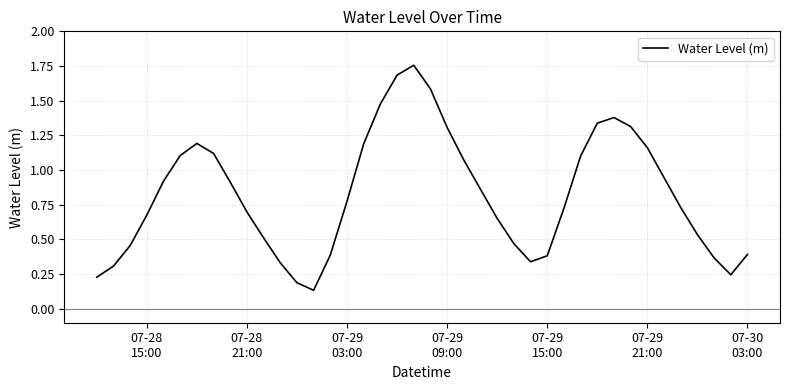

Count the number of data series in this chart.

1